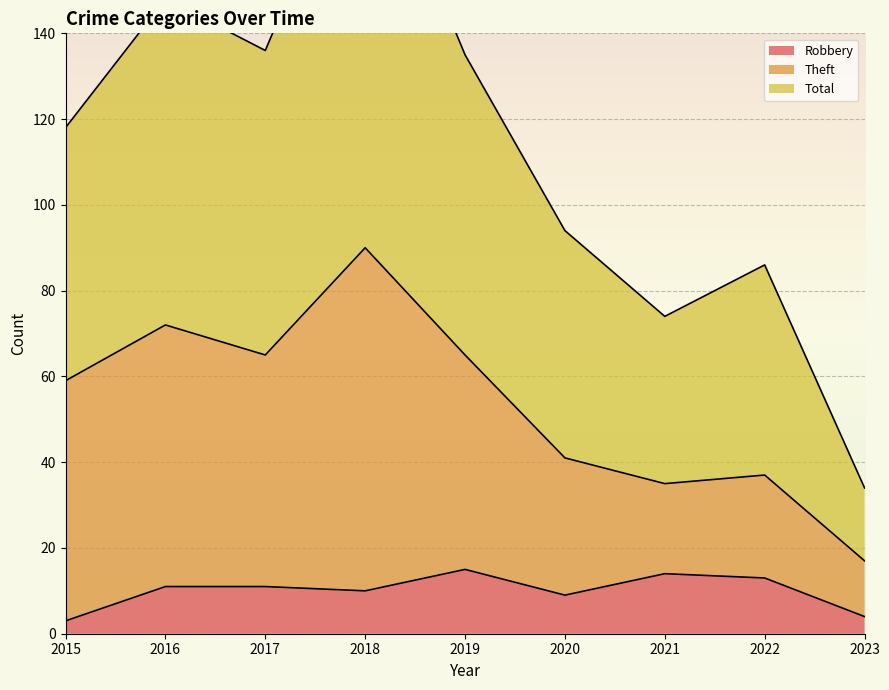

What is the difference between the maximum and minimum values in the Robbery series?

12